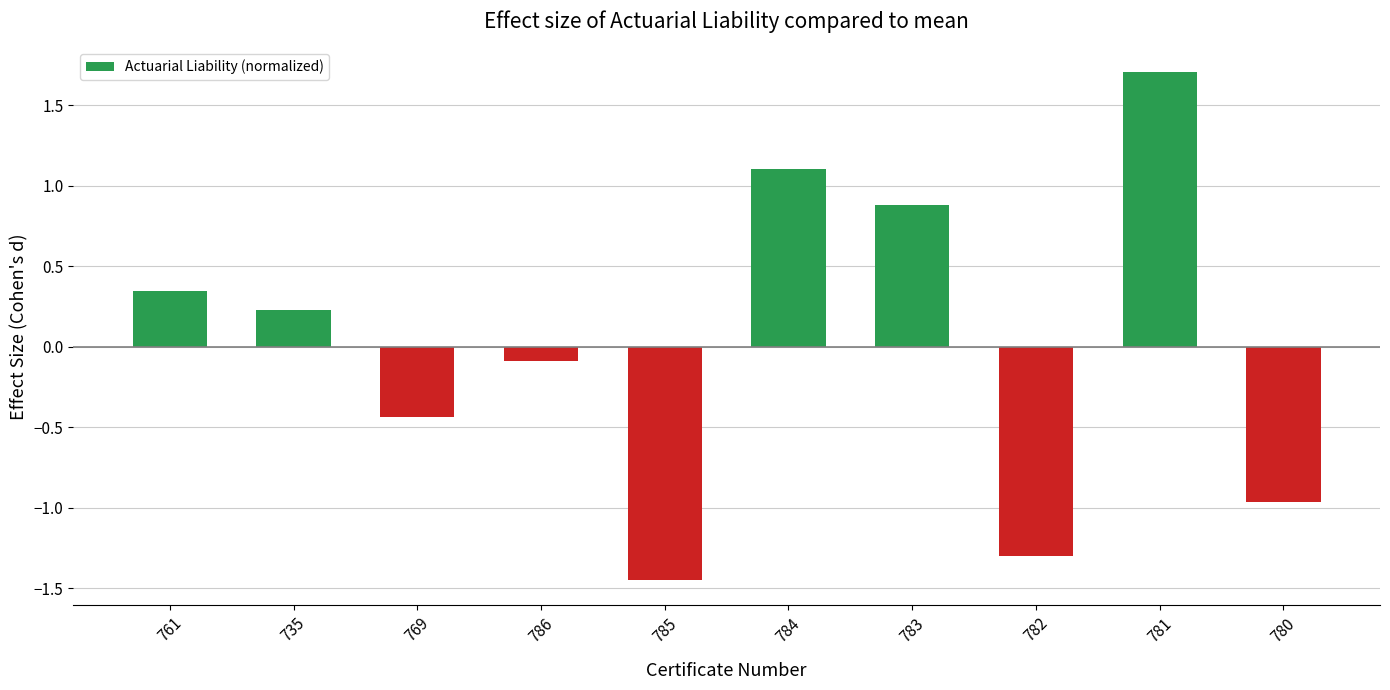

How many values exceed 0?

5